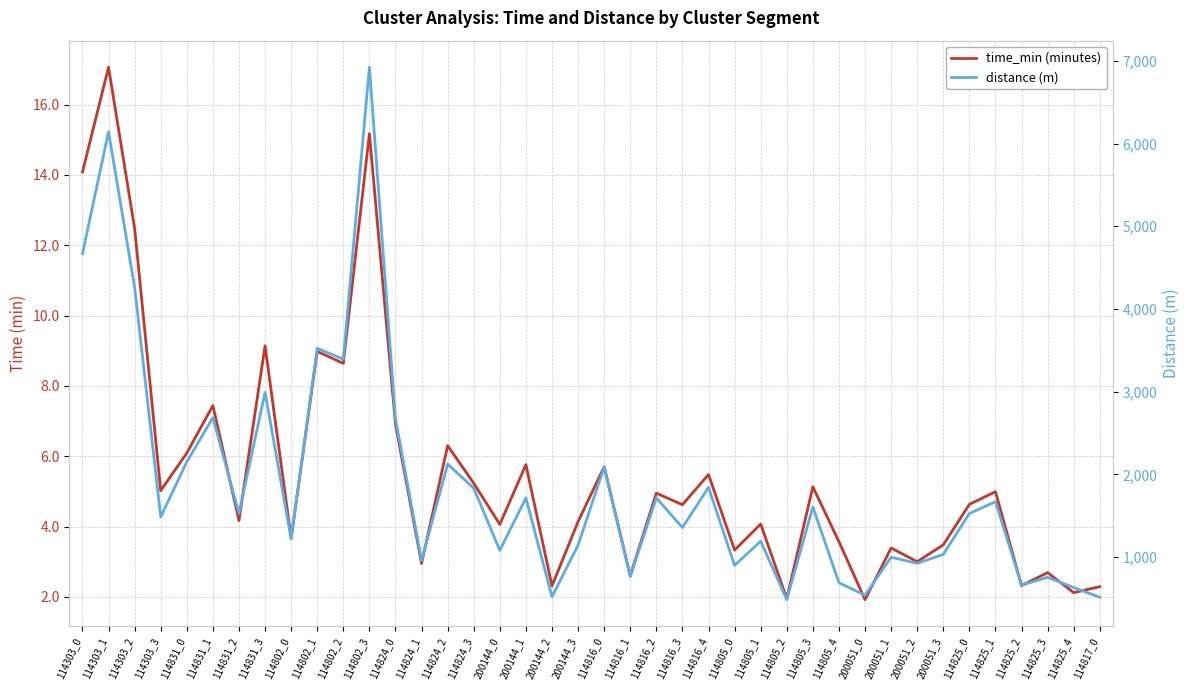

What is the sum of all distance (m) values?

74973.6